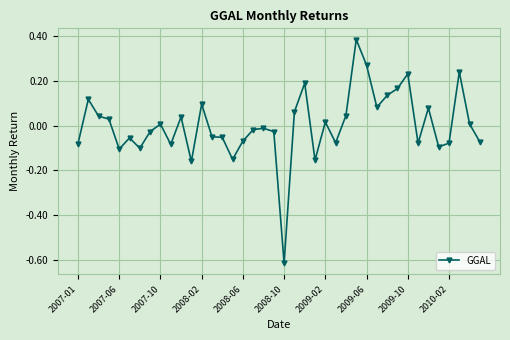

True or false: there are more than 2 points higher than both neighbors.

True